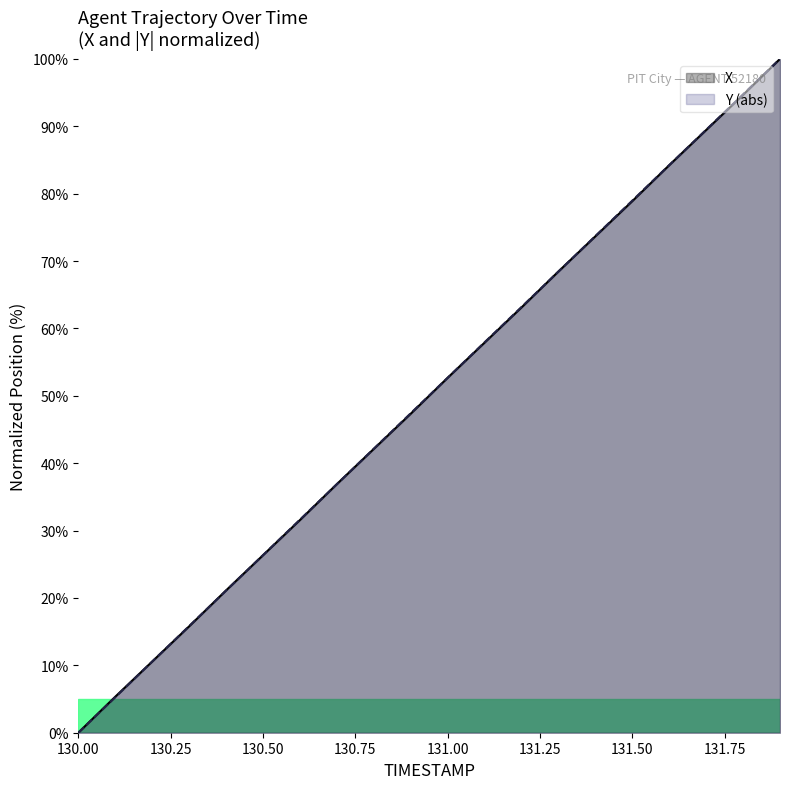

What position from the right is 131.2?

8